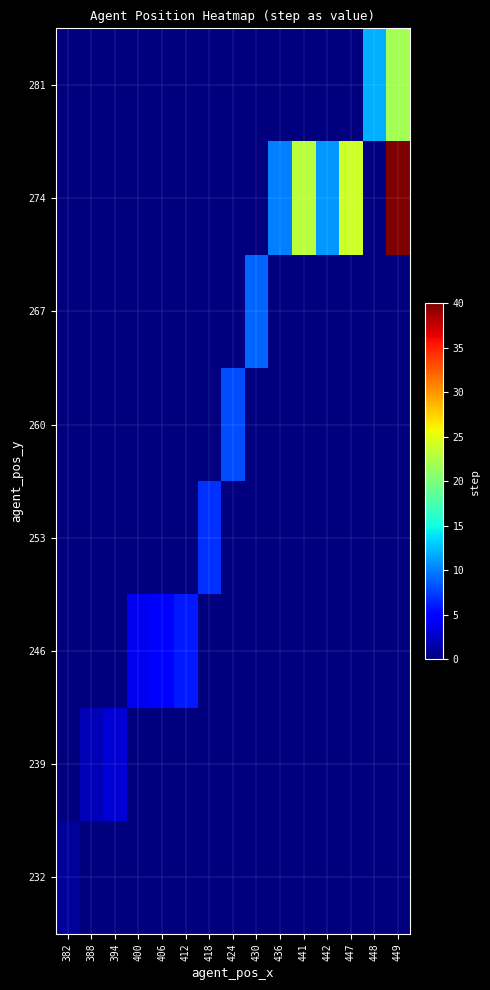

What is the total value across all series at 418?

7